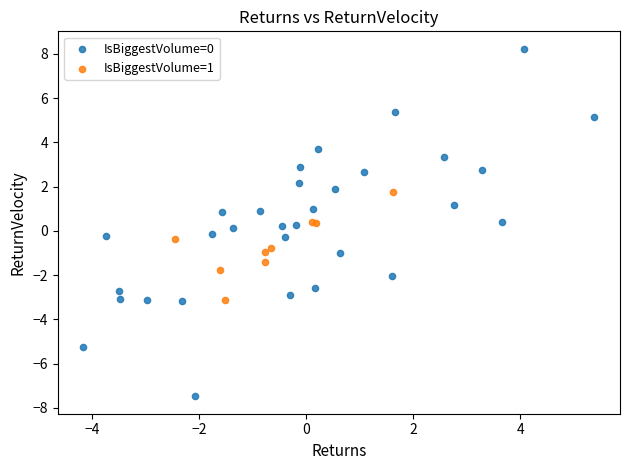

Which series reaches the minimum Y coordinate?

IsBiggestVolume=0